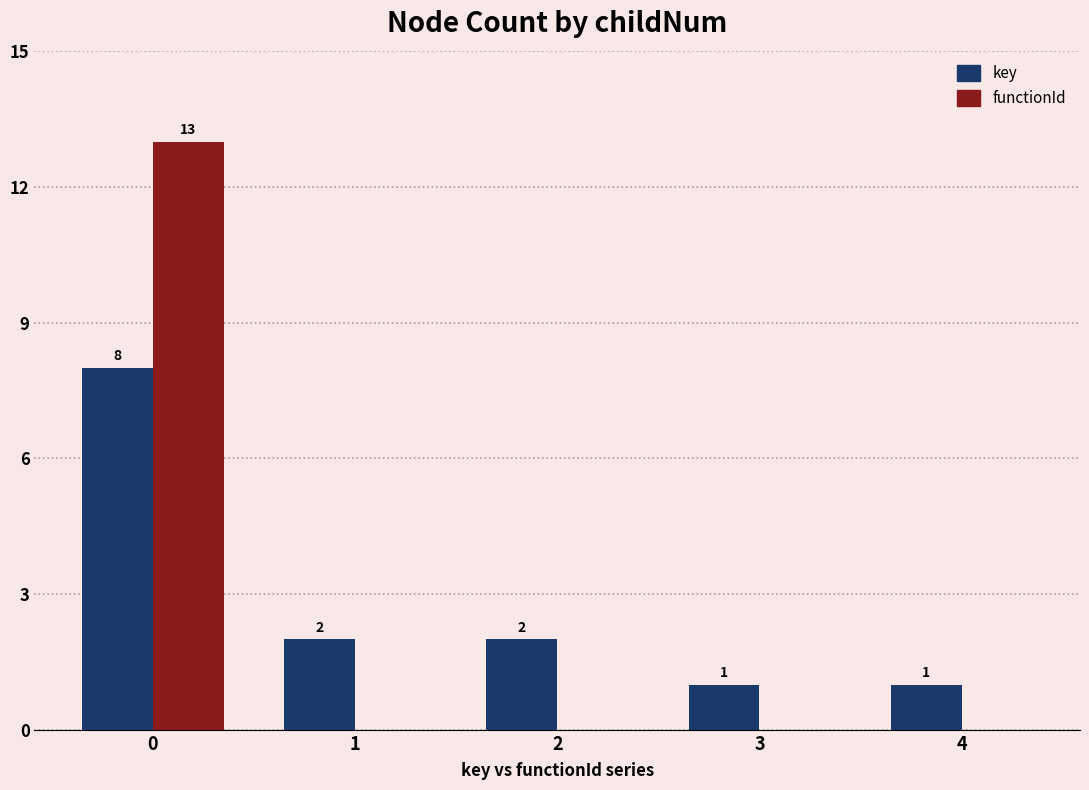

How many values in functionId are above zero?

1